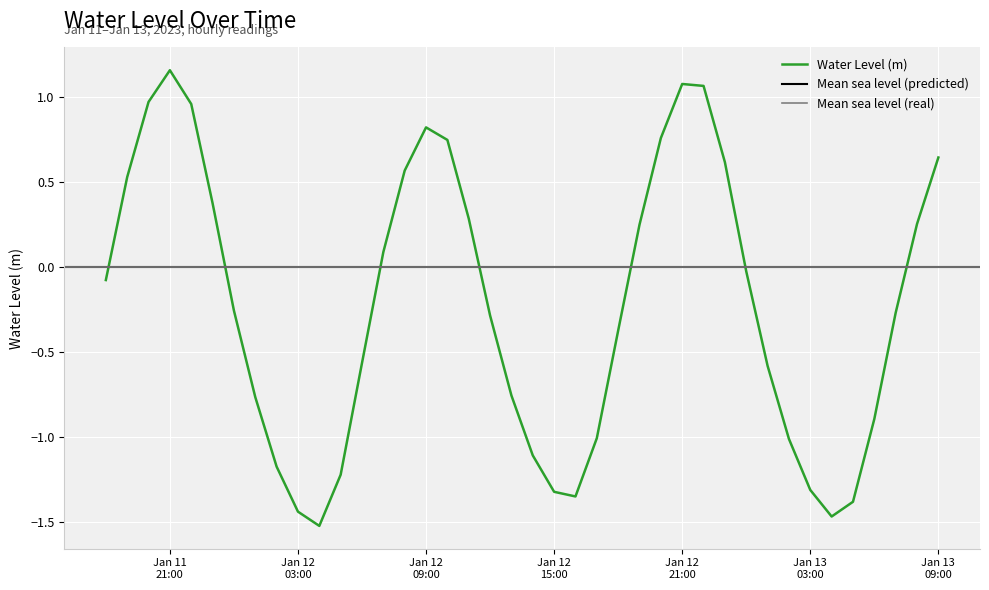

What is the label of the 19th point from the right?

Jan 12 15:00